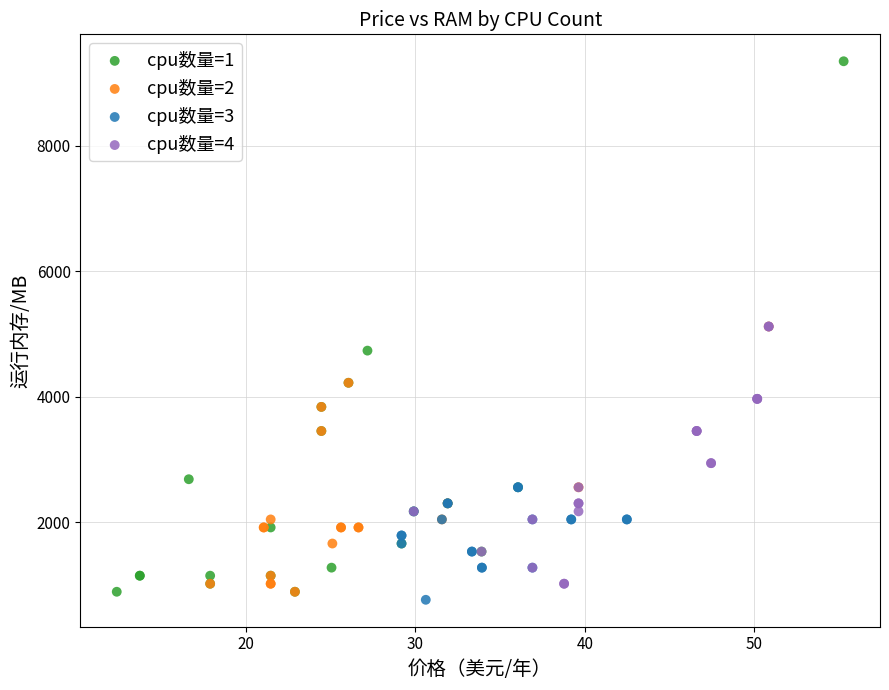

Which series contains the highest Y value?

cpu数量=1